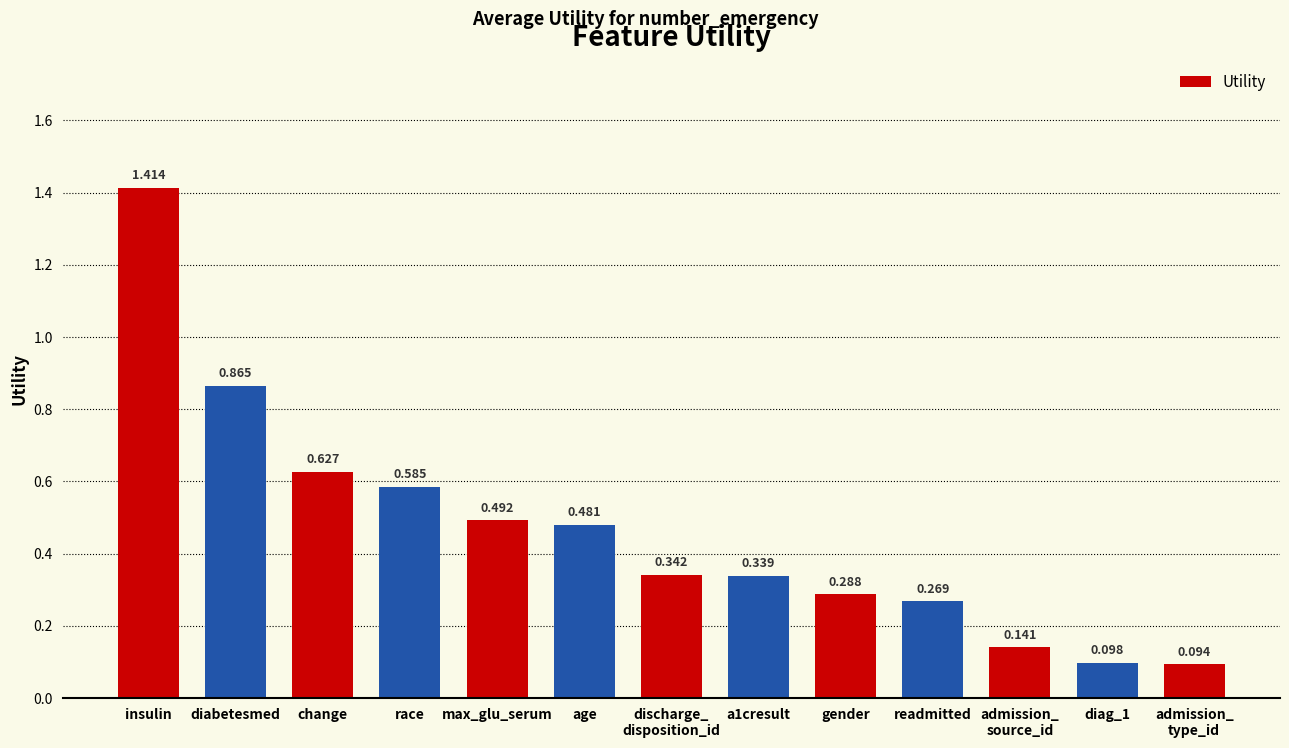

Are the bars horizontal?

No